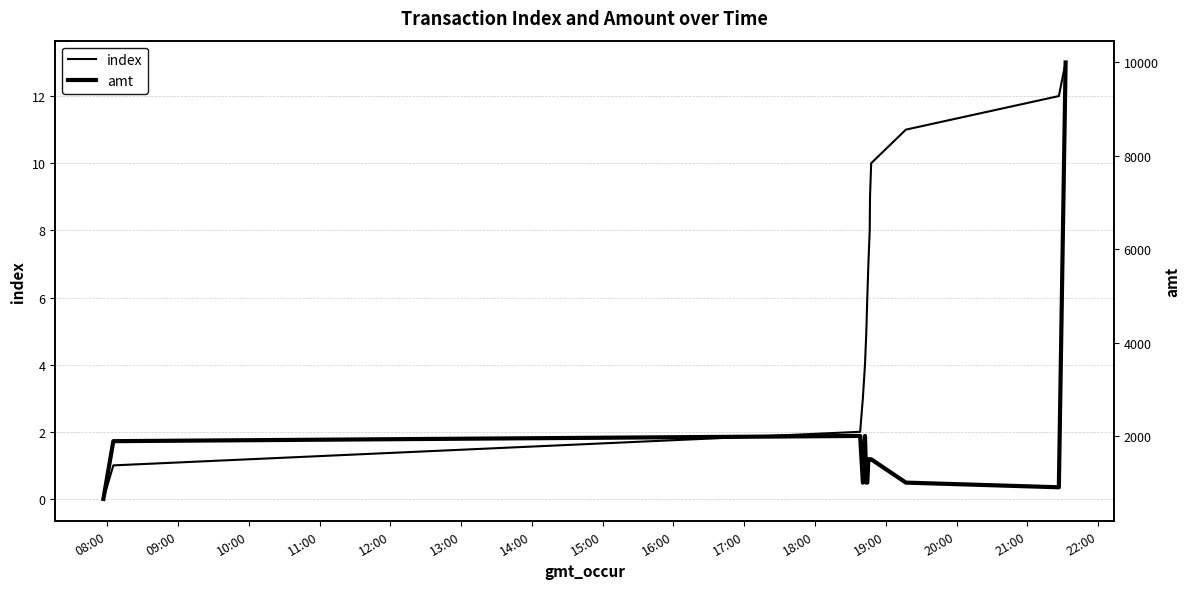

Is this an area chart (filled region under the line)?

No